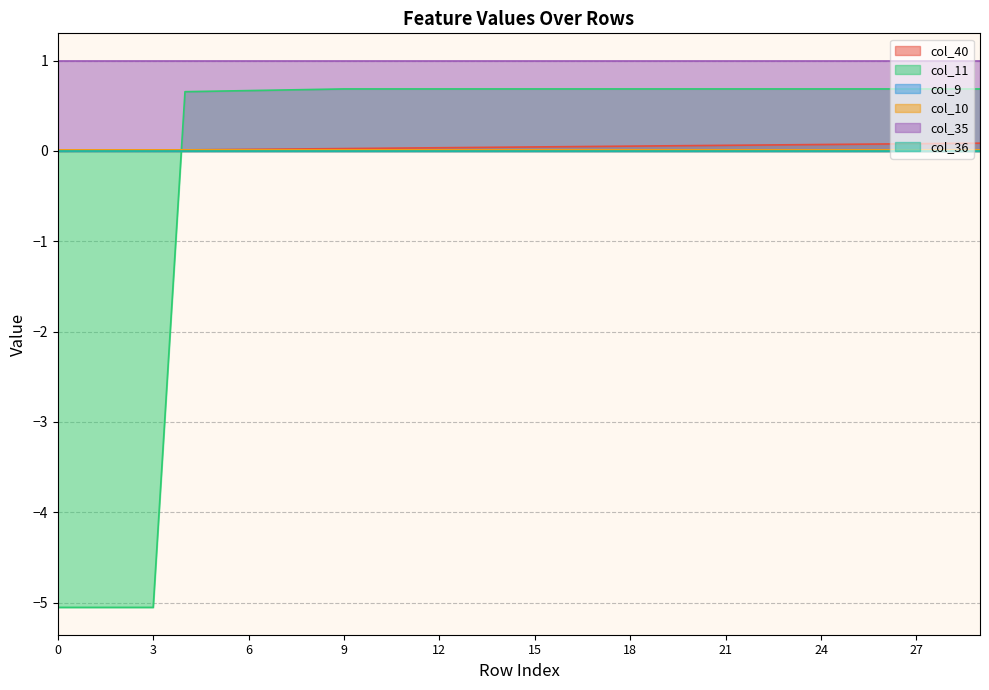

Does the chart display data point markers on the line(s)?

No